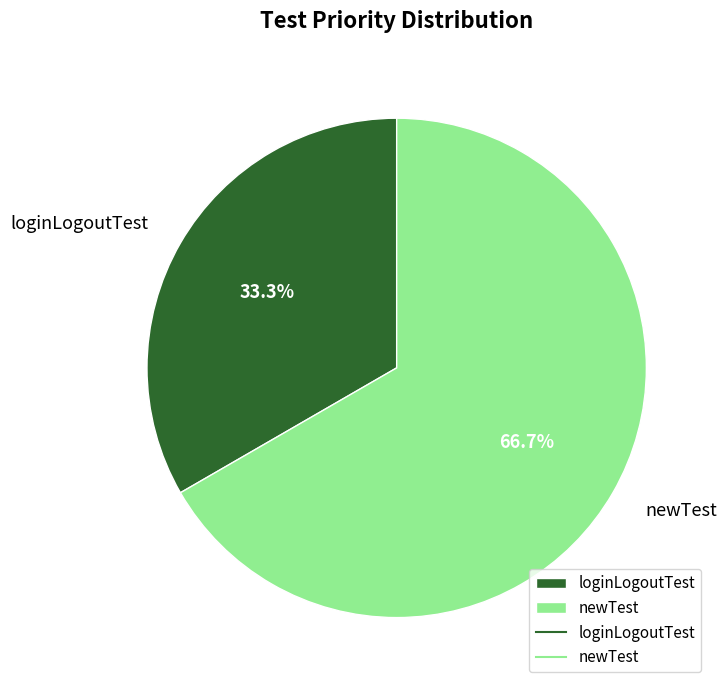

Does loginLogoutTest represent more than half of the total?

No